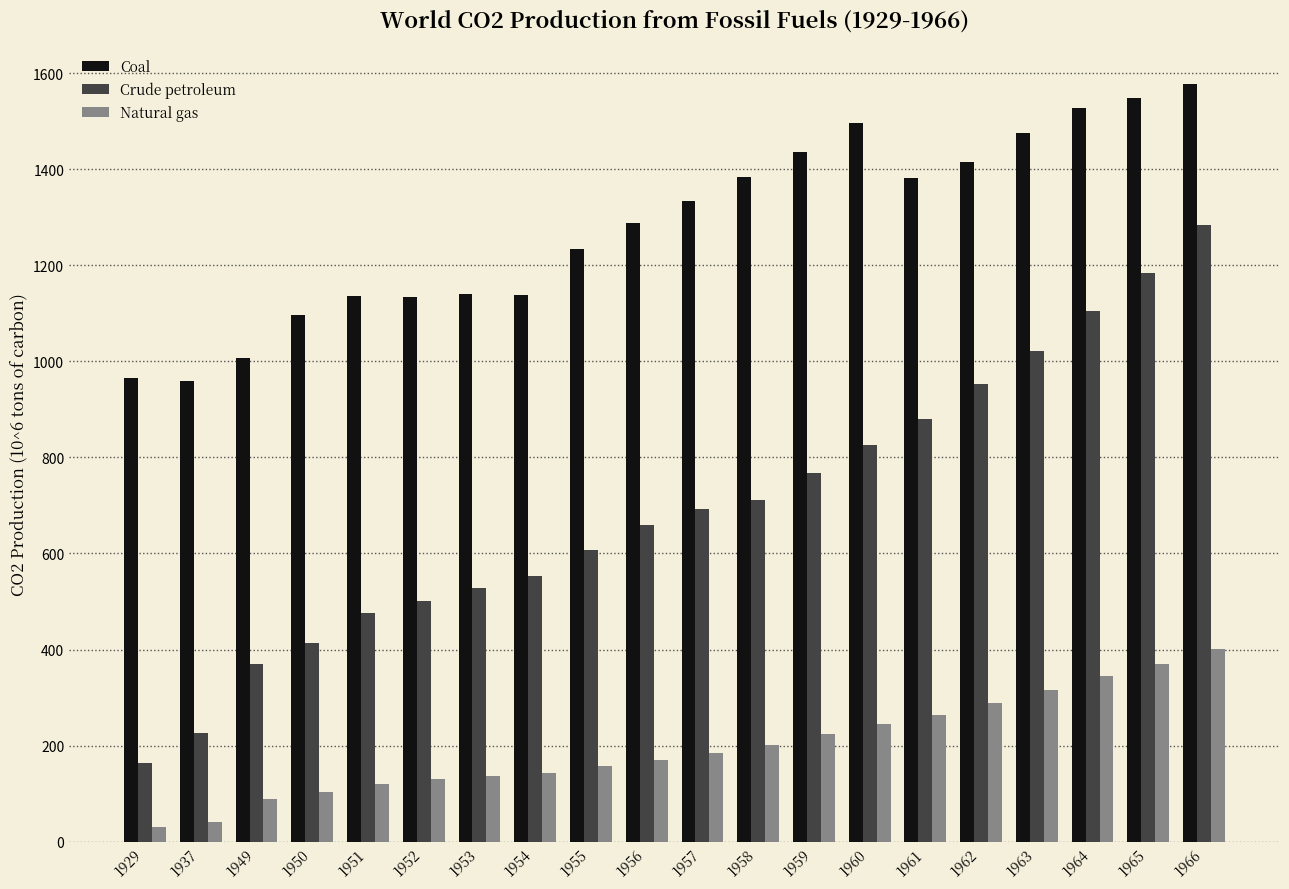

How many distinct data groups are displayed?

3